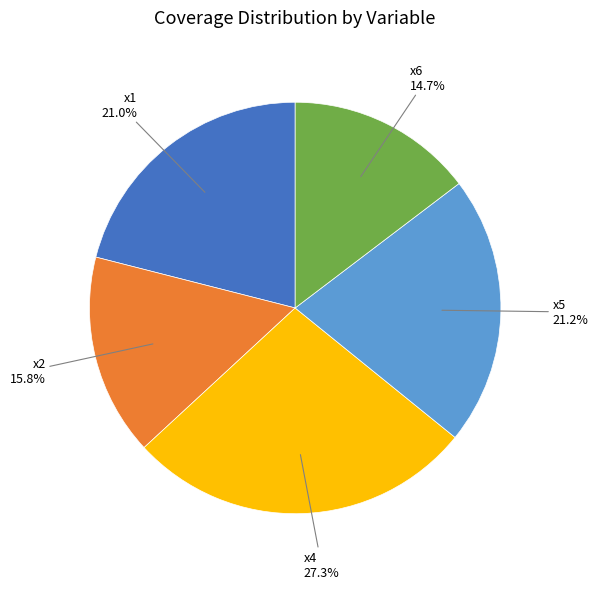

Does any single category account for the majority?

No